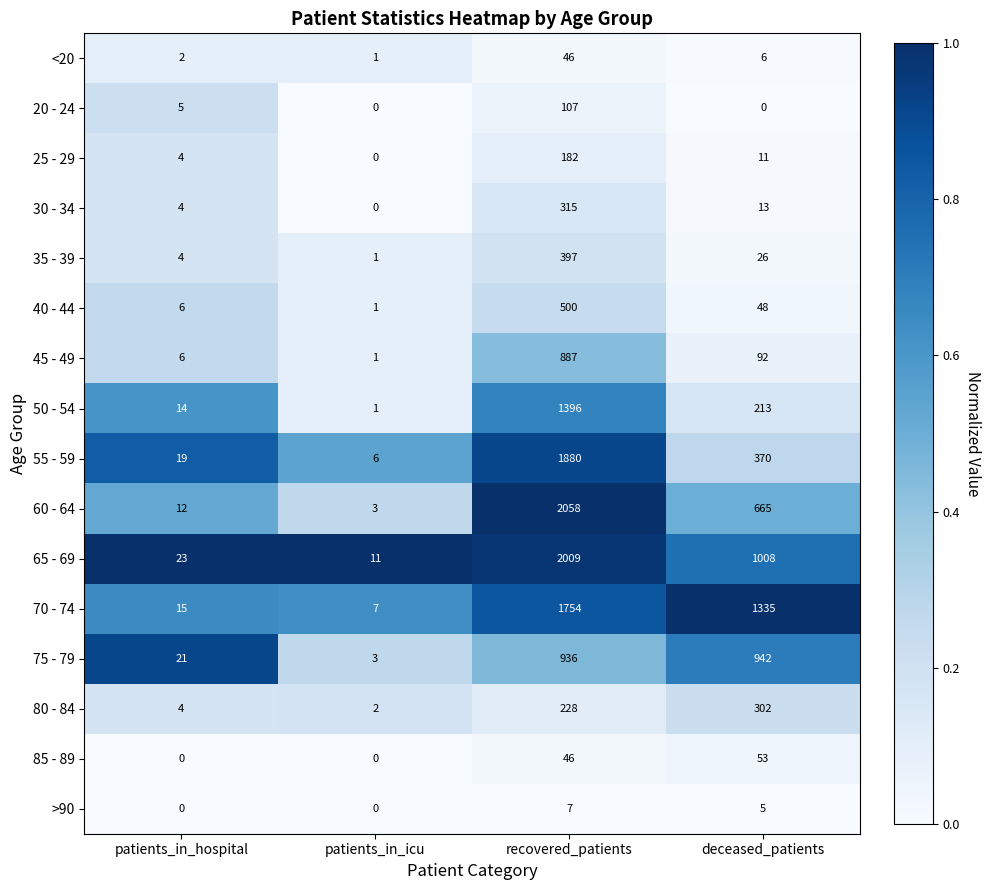

How many series are shown in this chart?

16